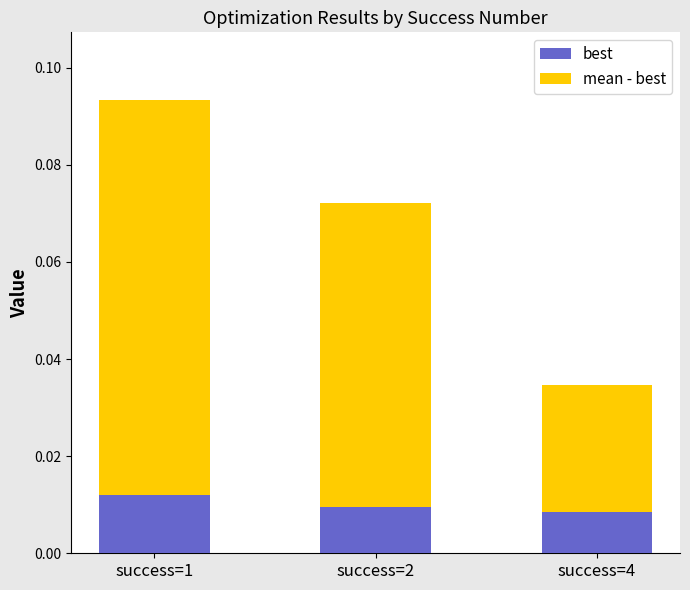

What are all the series names shown in the legend?

best, mean - best